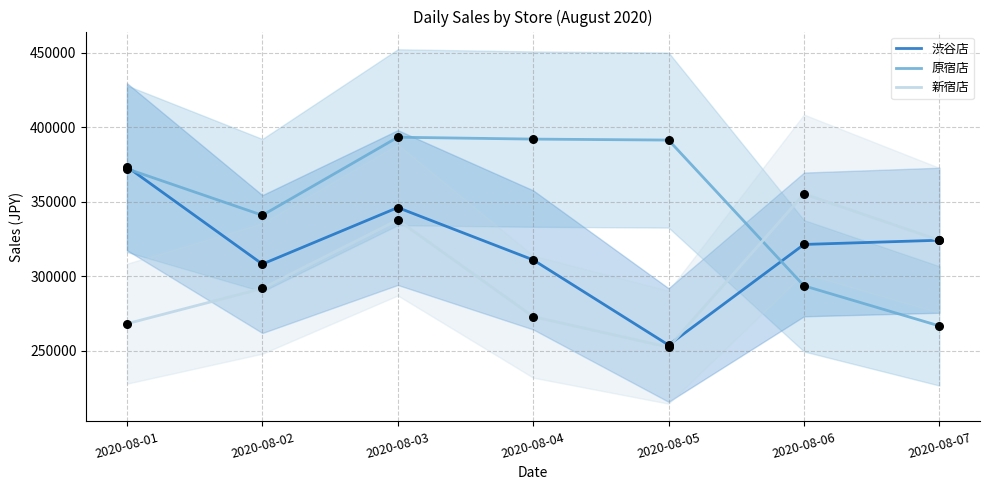

At which category is the sum across all series the highest?

2020-08-03